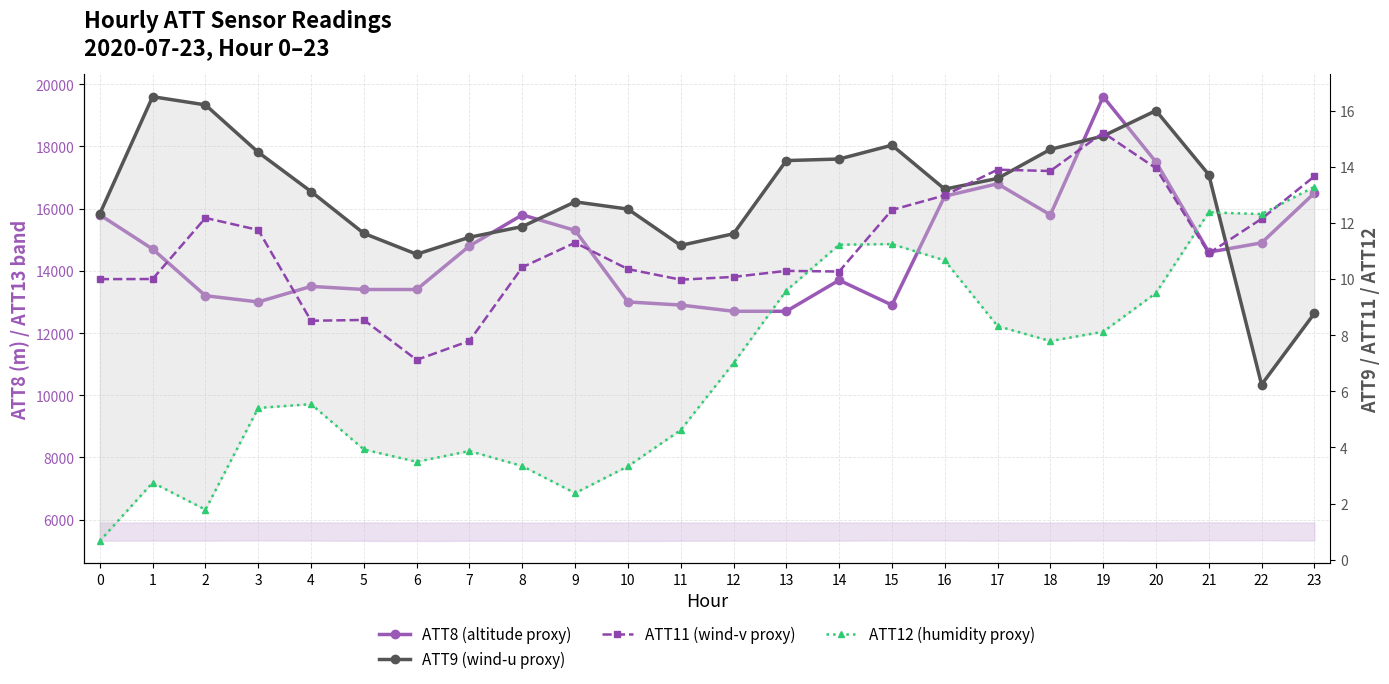

List the labels in order of ATT8 (altitude proxy) value, smallest first.

12, 13, 11, 15, 3, 10, 2, 5, 6, 4, 14, 21, 1, 7, 22, 9, 0, 8, 18, 16, 23, 17, 20, 19